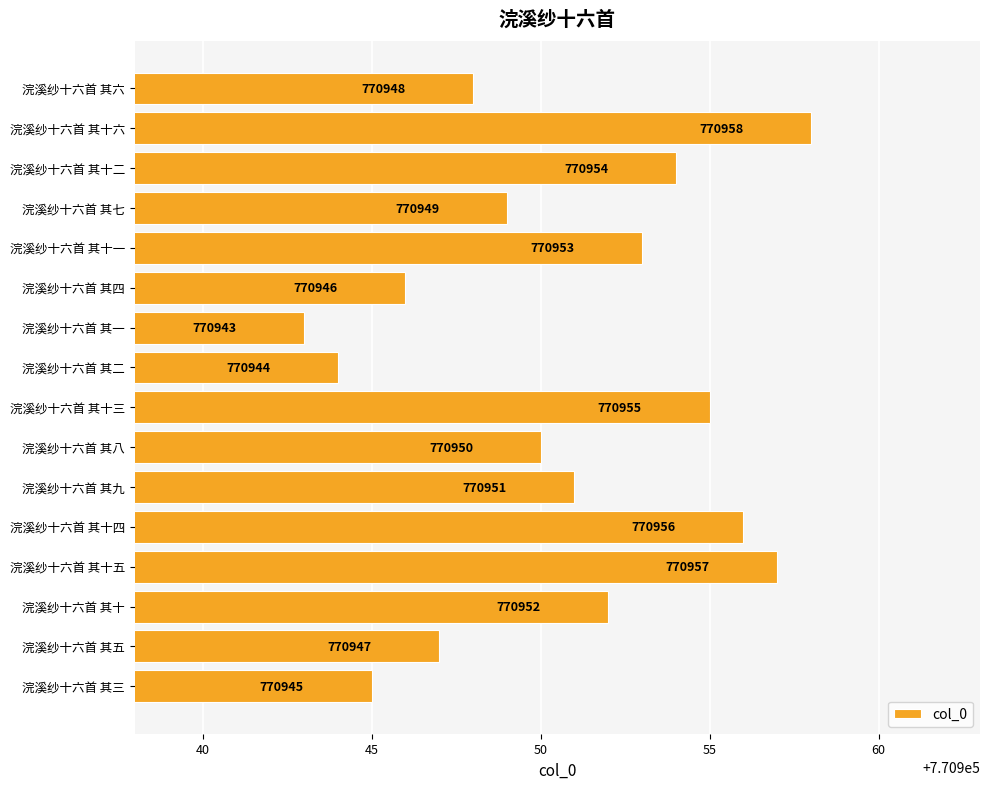

Which label corresponds to the largest value in the chart?

浣溪纱十六首 其十六